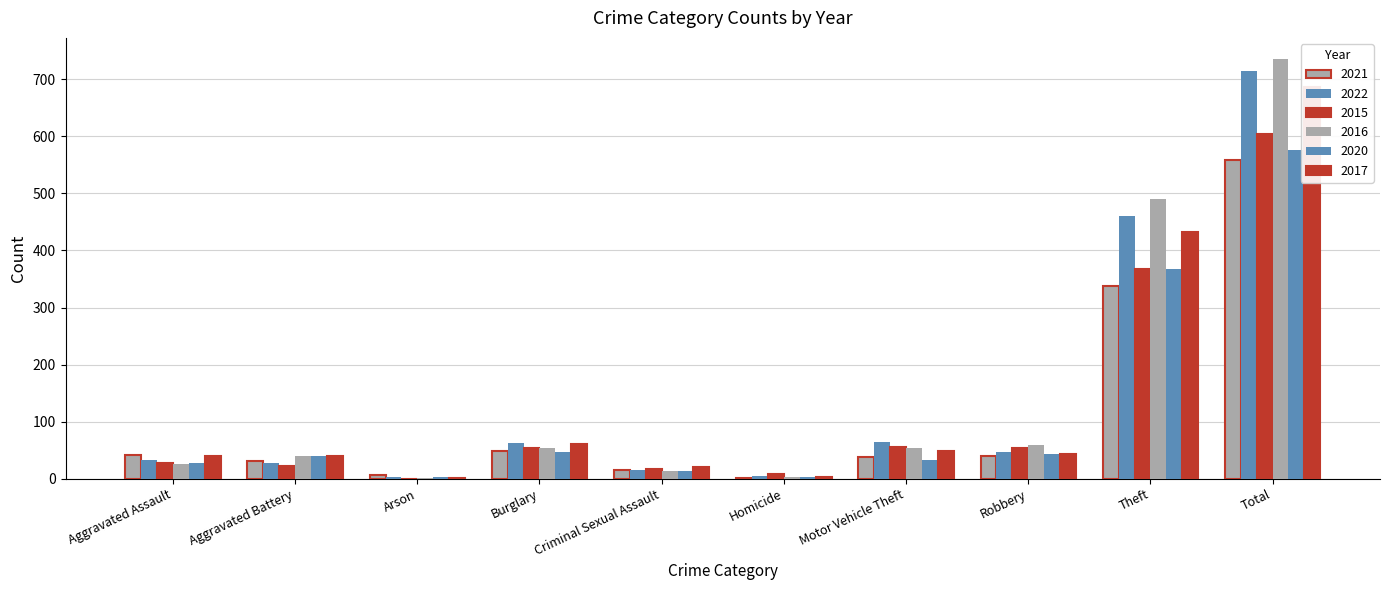

The 2022 series shows 3 at Arson. True or false?

True